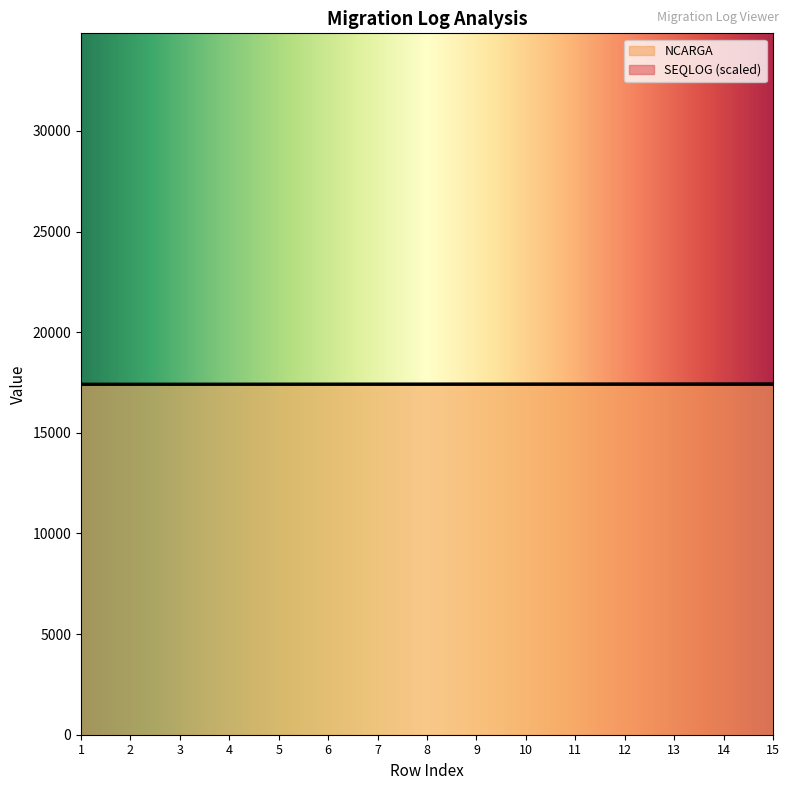

Is it true that the value at 14 is 25849.3?

False